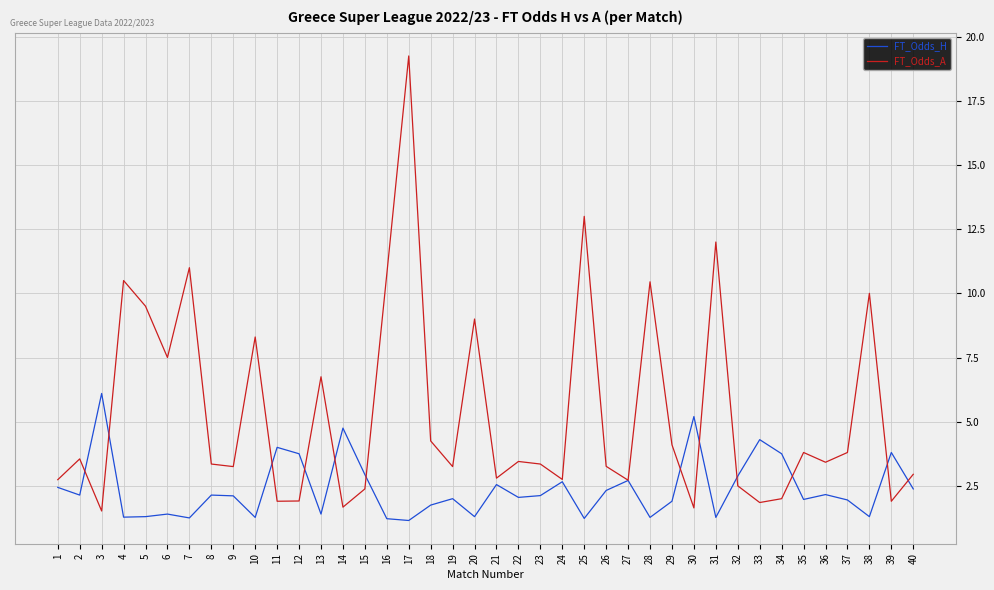

At 16, list the series in order from largest to smallest.

FT_Odds_A, FT_Odds_H